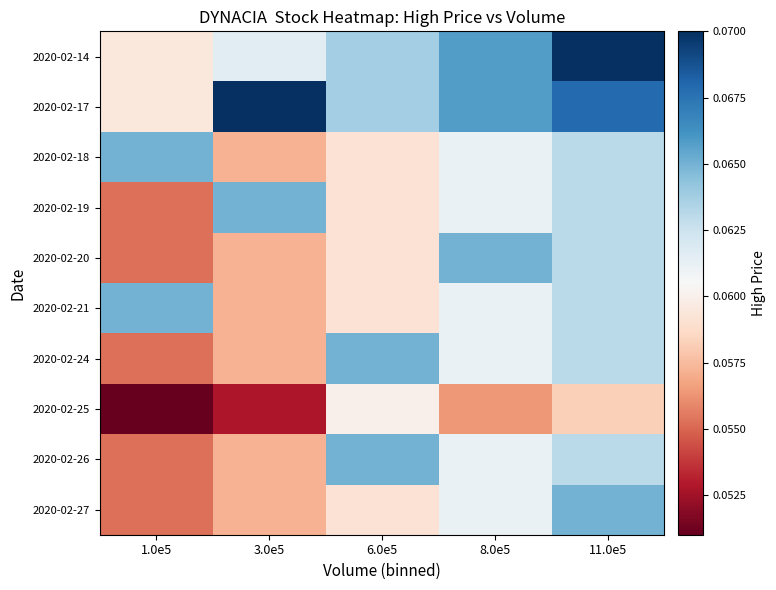

Which has a higher value, 1.0e5 or 6.0e5?

6.0e5